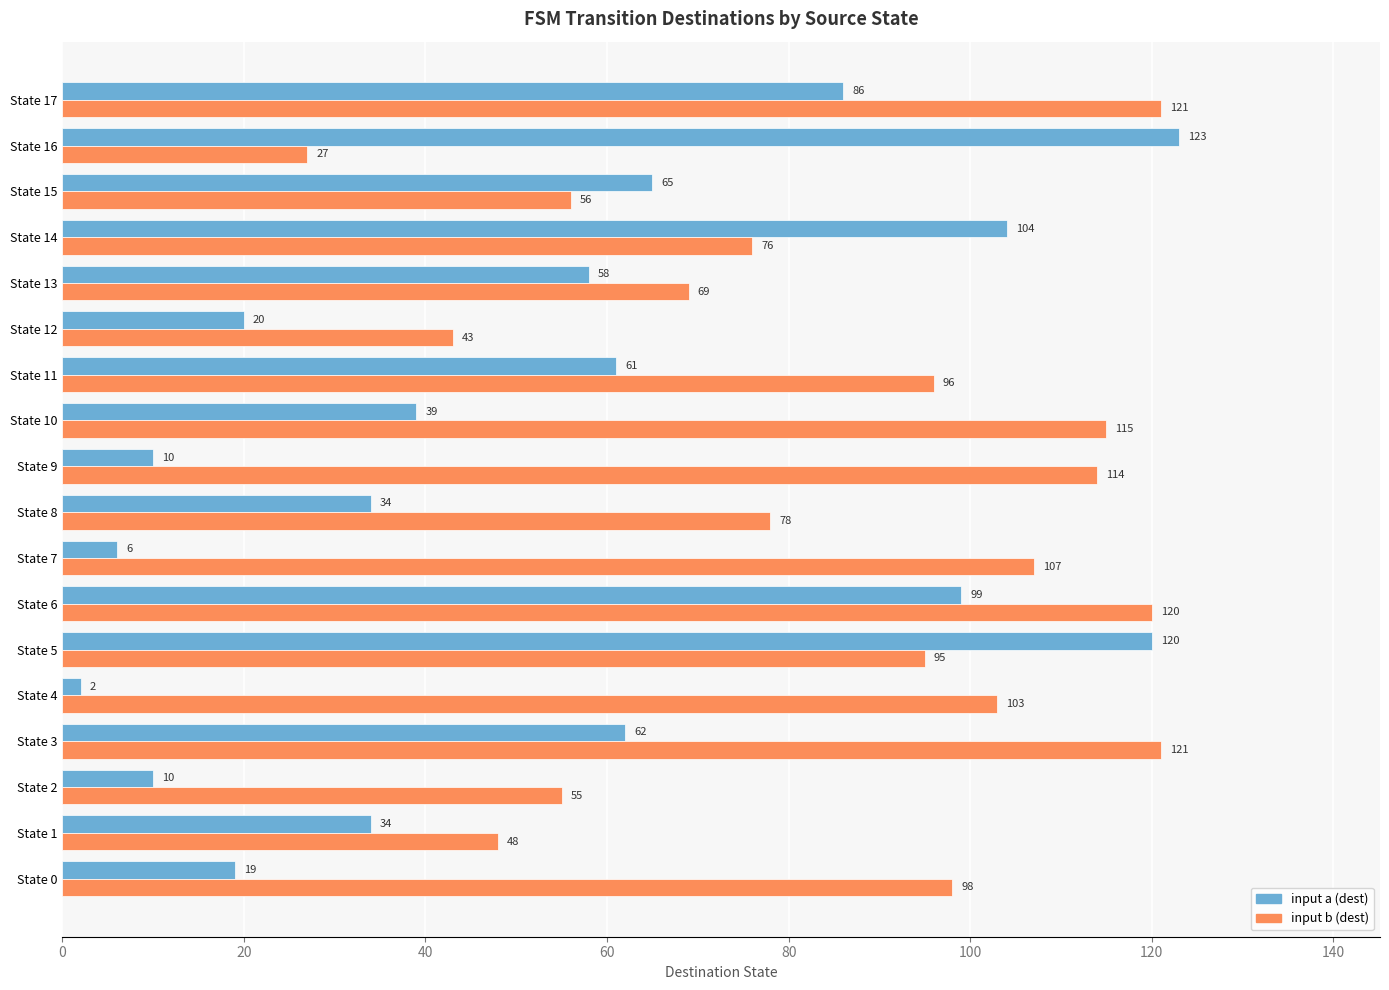

At which label is input a (dest) closest to 62?

State 3